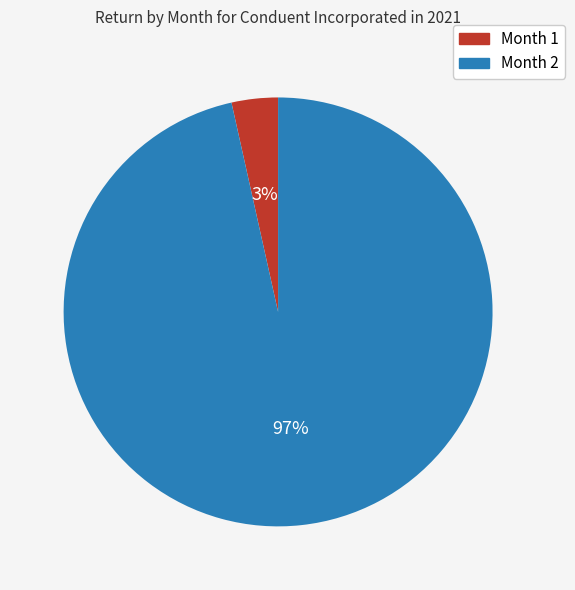

Which category accounts for the majority?

Month 2